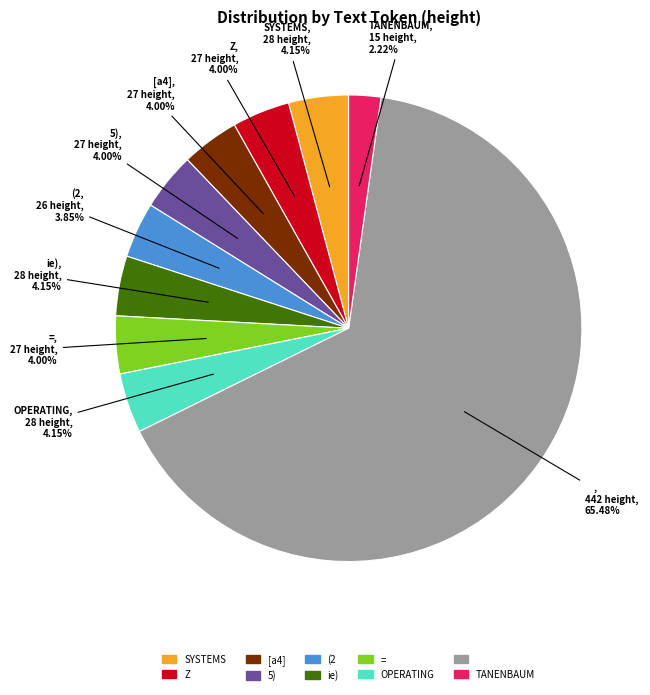

Is there any slice that represents more than half of the pie?

Yes